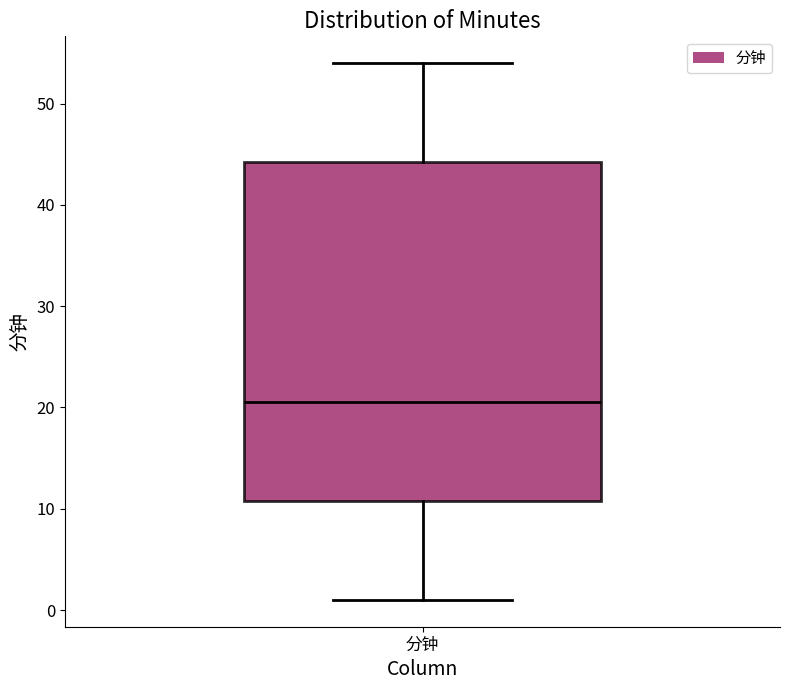

Where does the upper whisker of the box for 分钟 end on the y-axis? The values are not printed on the chart, so give them approximately, as read against the axis.

54